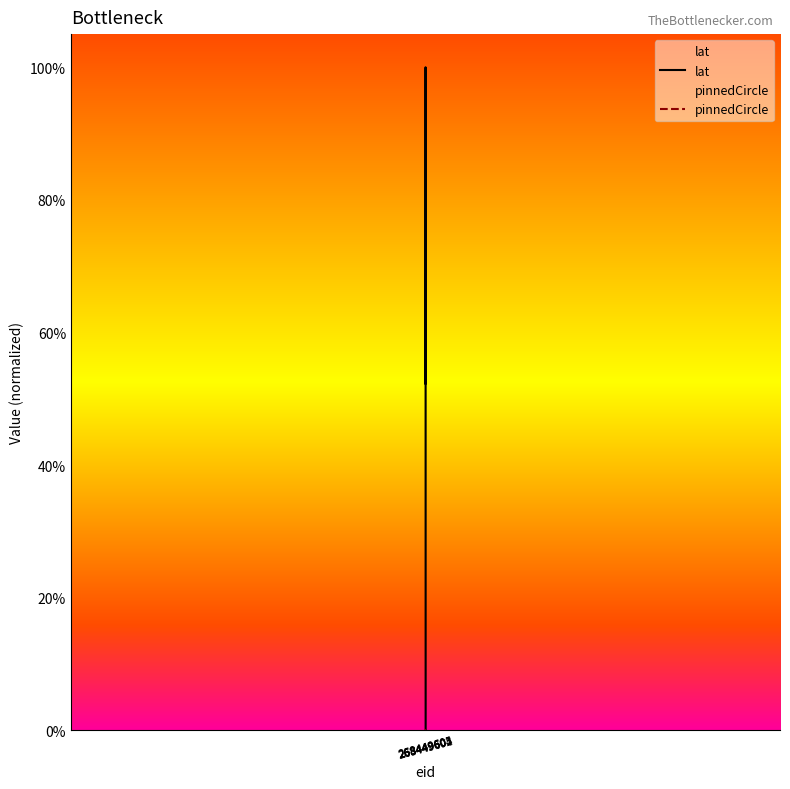

Rank the series by their maximum value, from highest to lowest.

lat, pinnedCircle